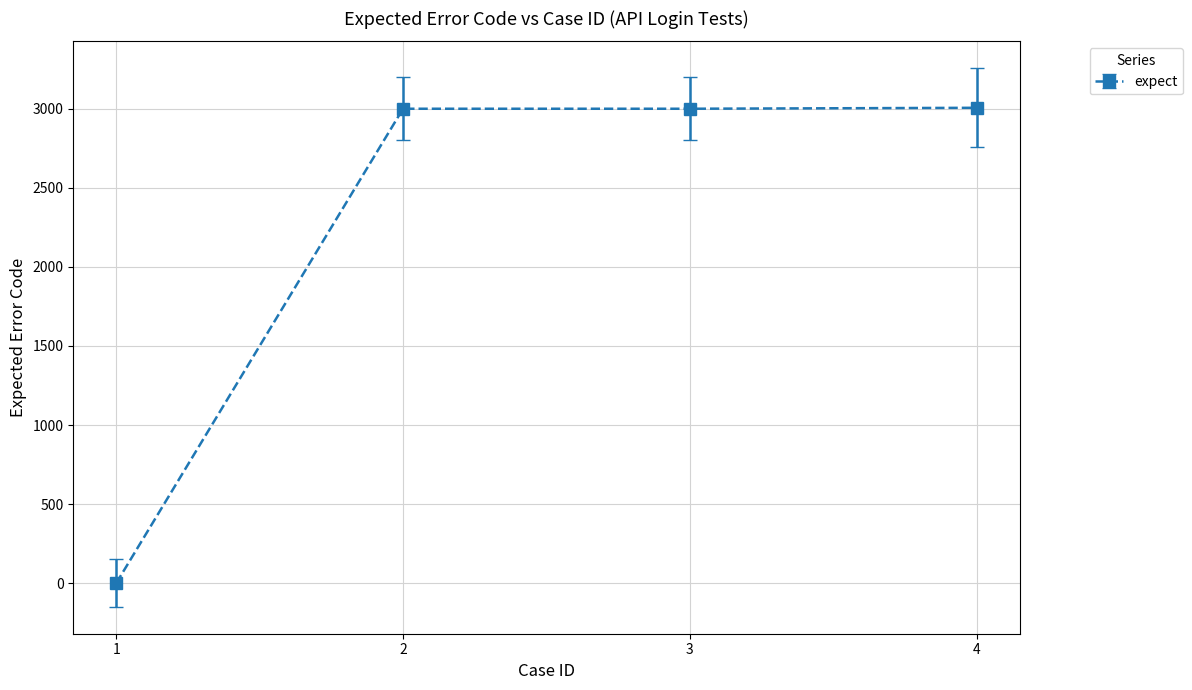

The value at 2 is 4024. True or false?

False